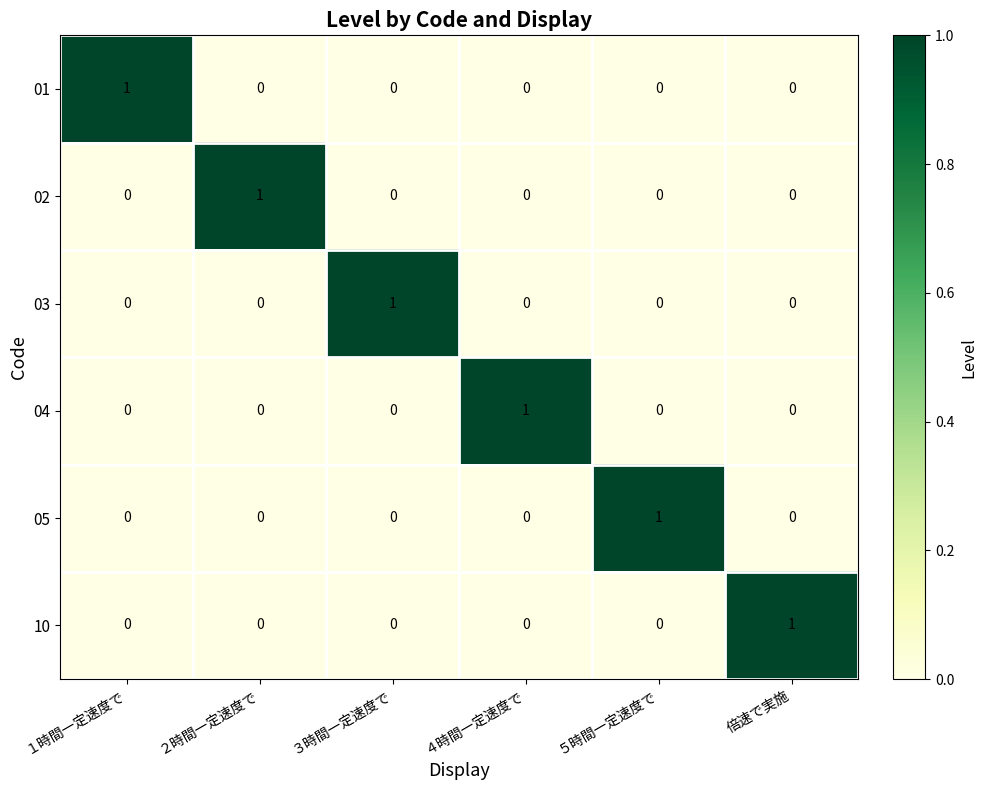

At how many categories does at least one series exceed 0?

6